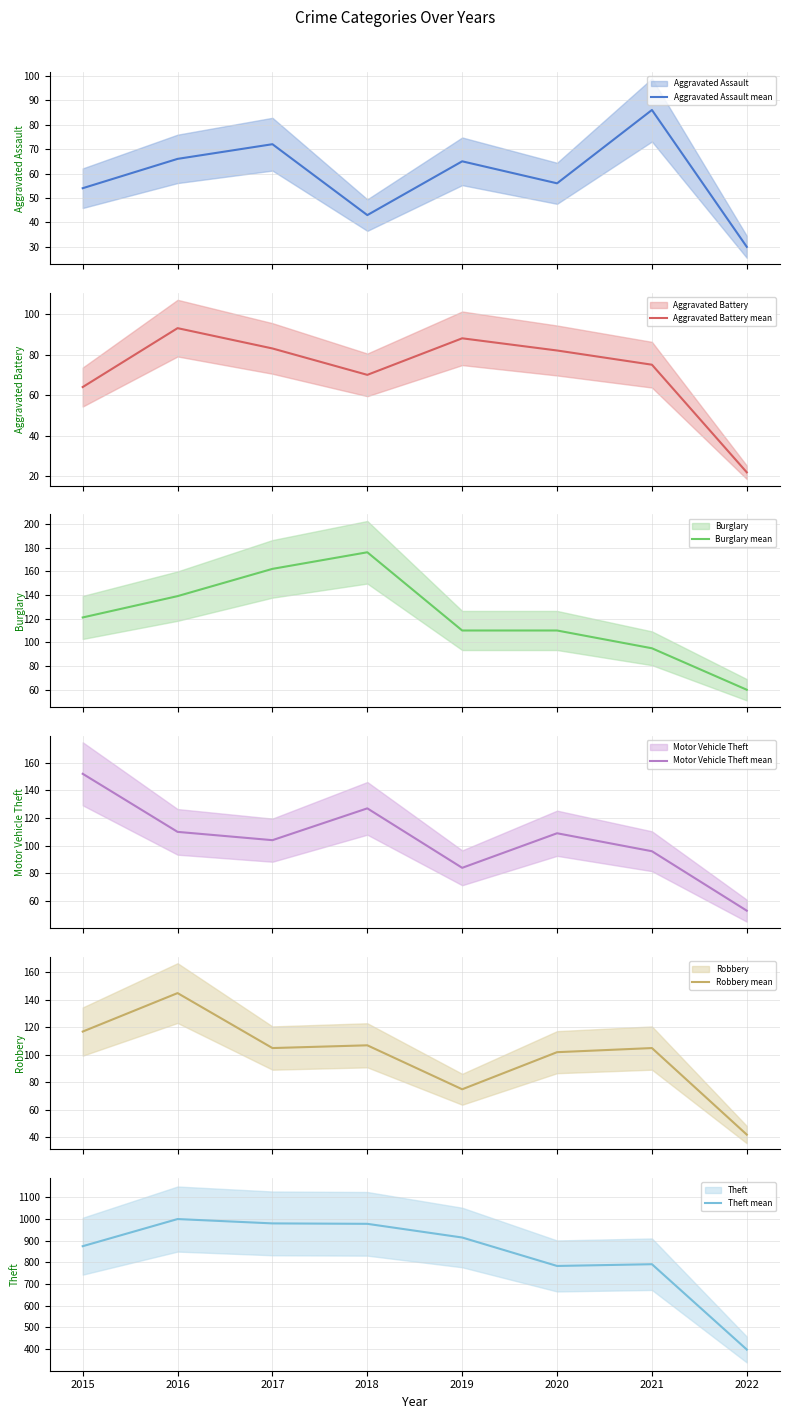

What is the difference between the second highest and minimum values in the Aggravated Battery mean series?

66